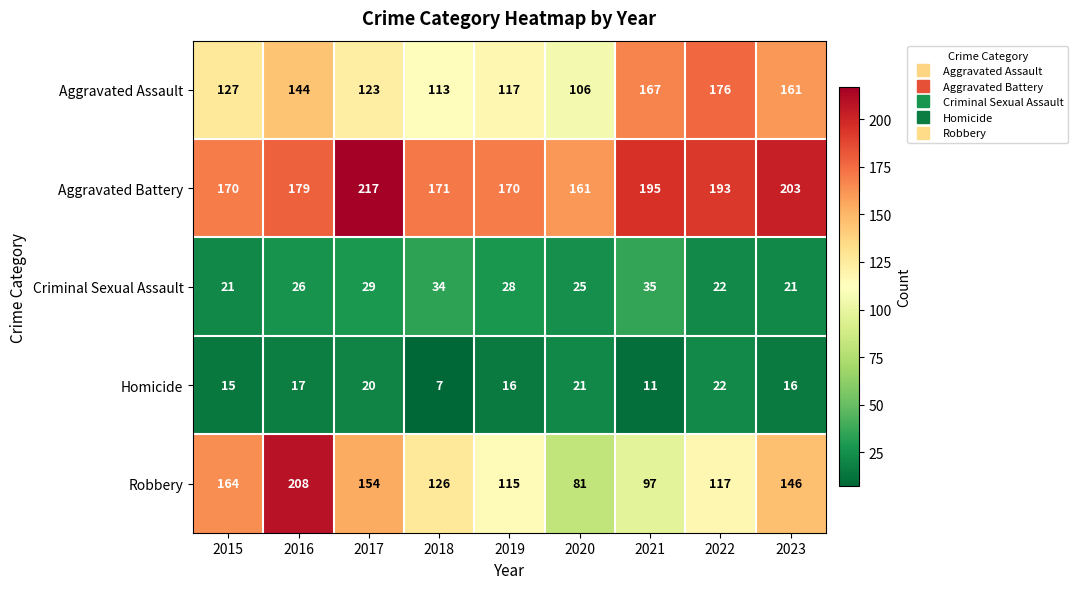

At which category does the chart reach its peak across all series?

2017